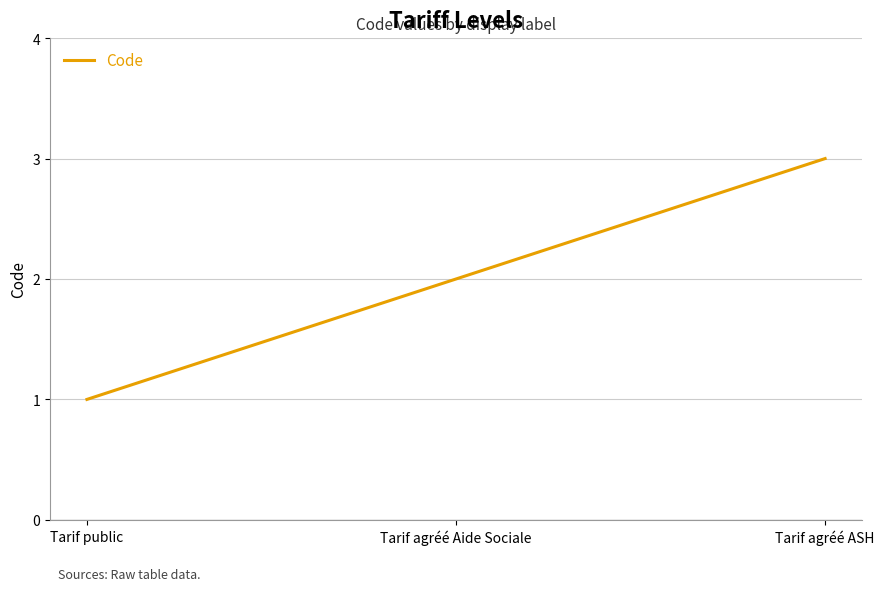

List the labels in order of value, largest first.

Tarif agréé ASH, Tarif agréé Aide Sociale, Tarif public